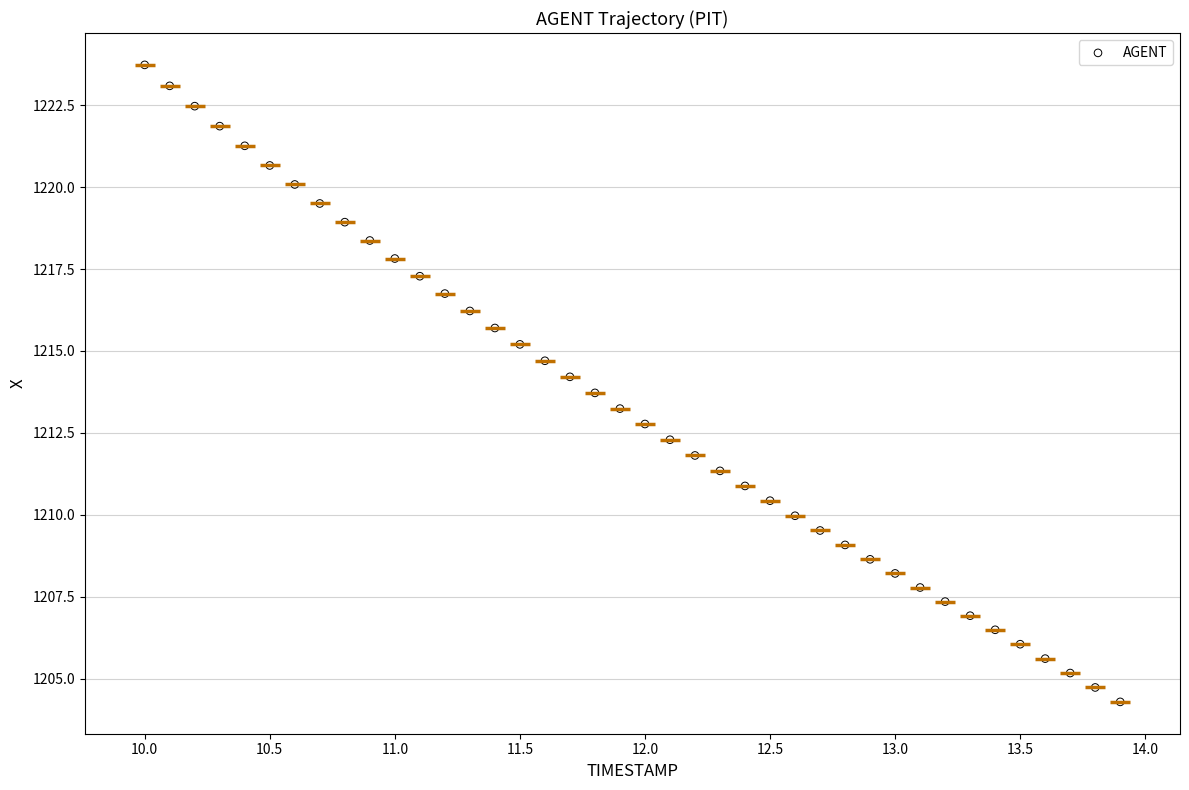

What is the range of X values (max minus min)?

3.9